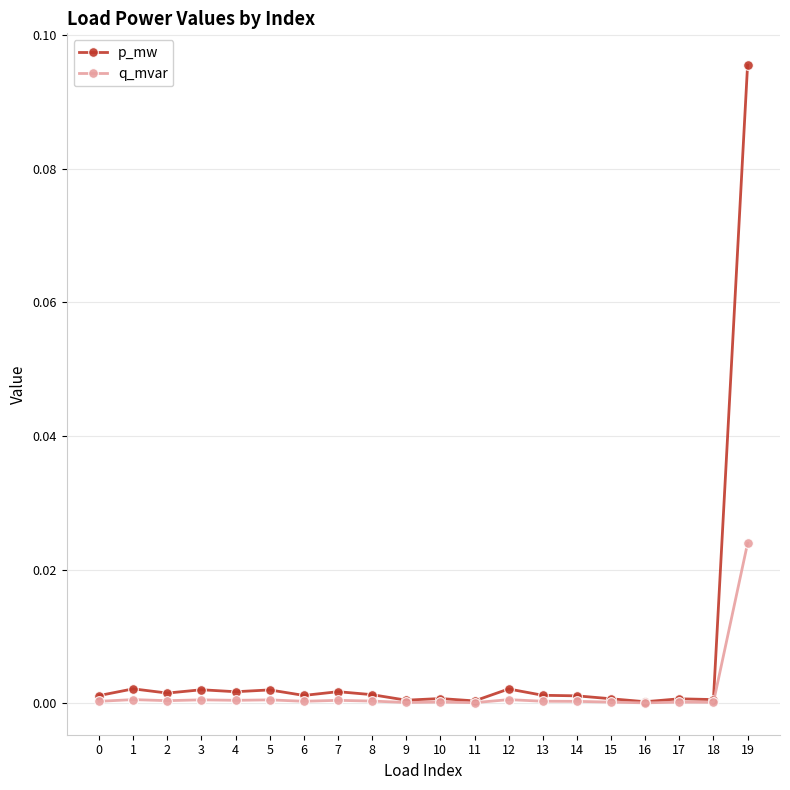

The p_mw series shows 0.0 at 14. True or false?

True